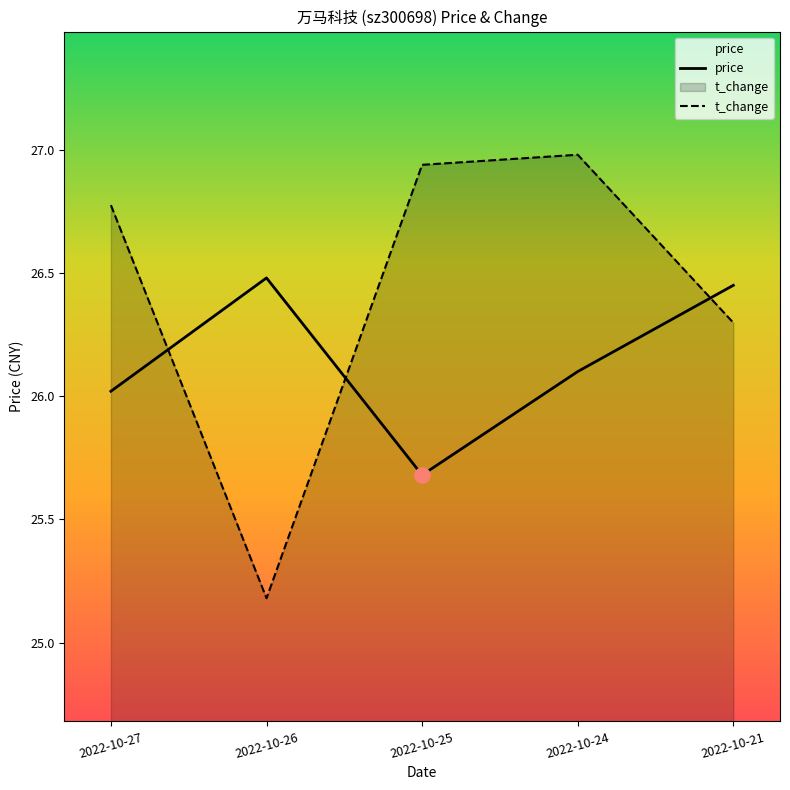

At how many categories does at least one series exceed 25?

5